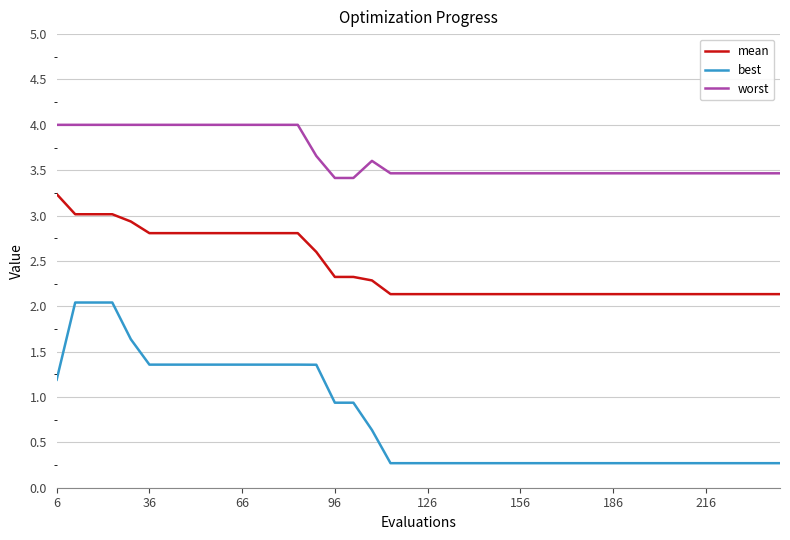

Which series has the largest range (max minus min)?

best